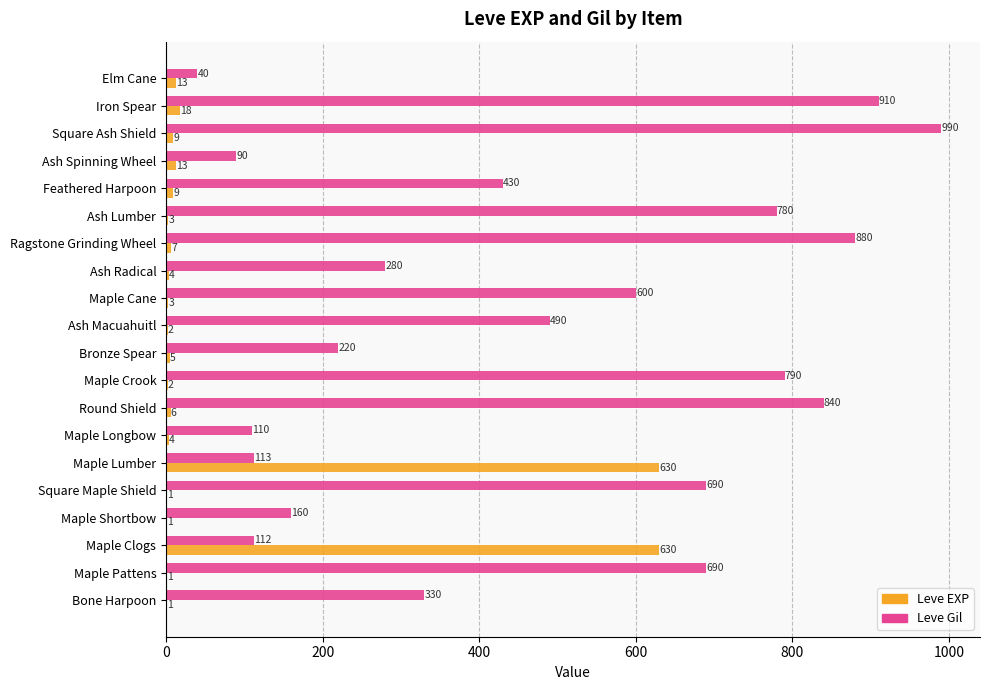

The value of Leve Gil at Ragstone Grinding Wheel is 880. True or false?

True